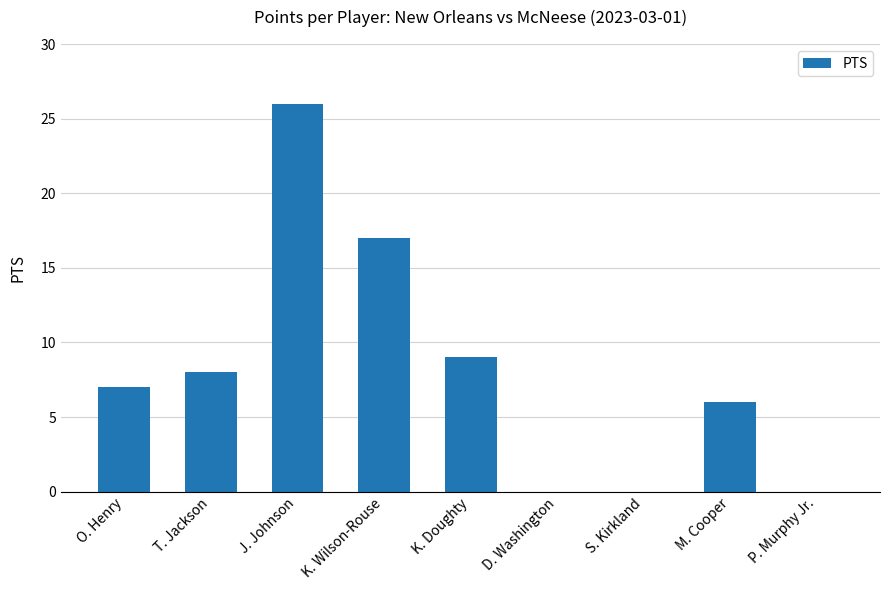

What is the sum of all values?

73